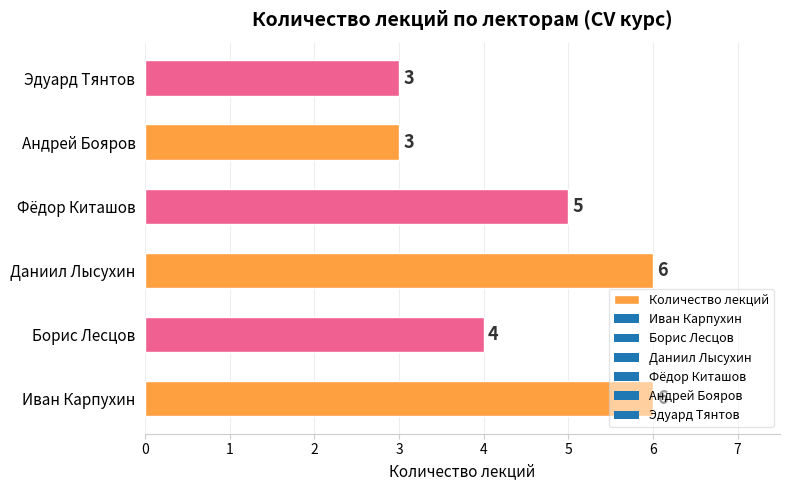

Which has a higher value, Иван Карпухин or Фёдор Киташов?

Иван Карпухин